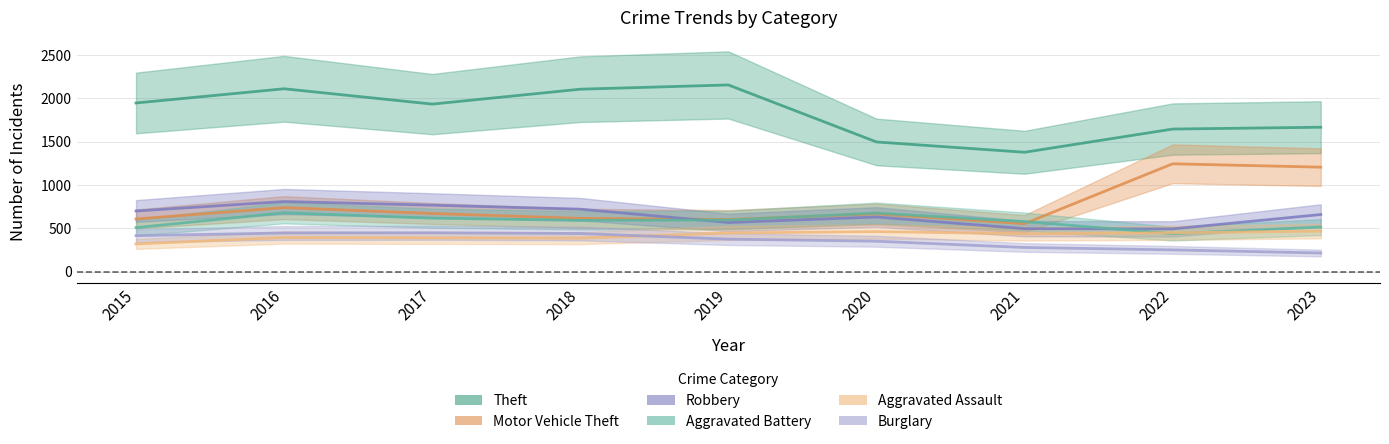

List the series in order of their peak value, lowest first.

Burglary, Aggravated Assault, Aggravated Battery, Robbery, Motor Vehicle Theft, Theft